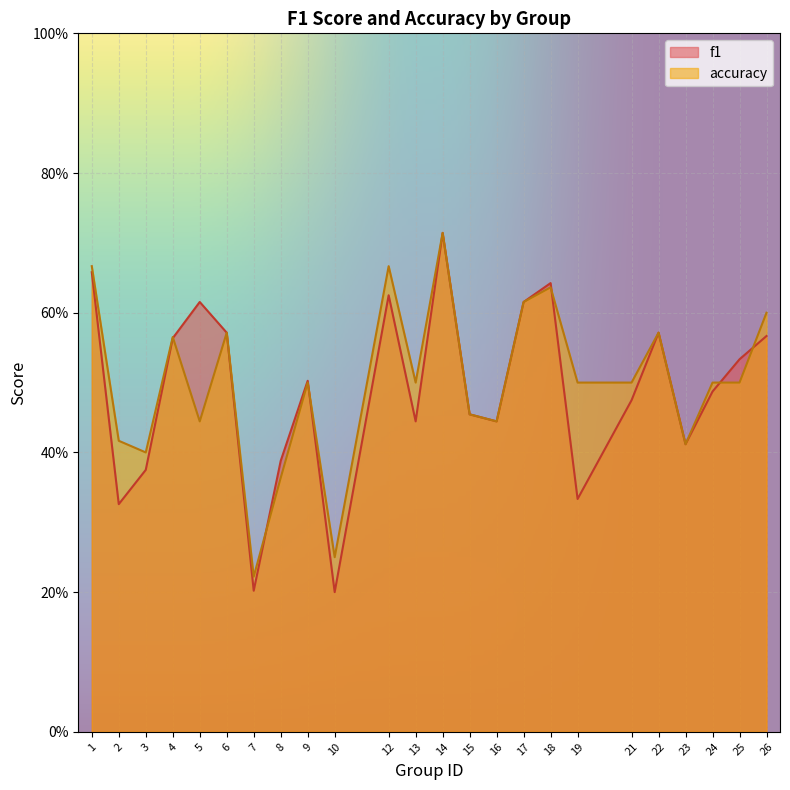

What is the value of the f1 point at the 7th from the left?

0.2